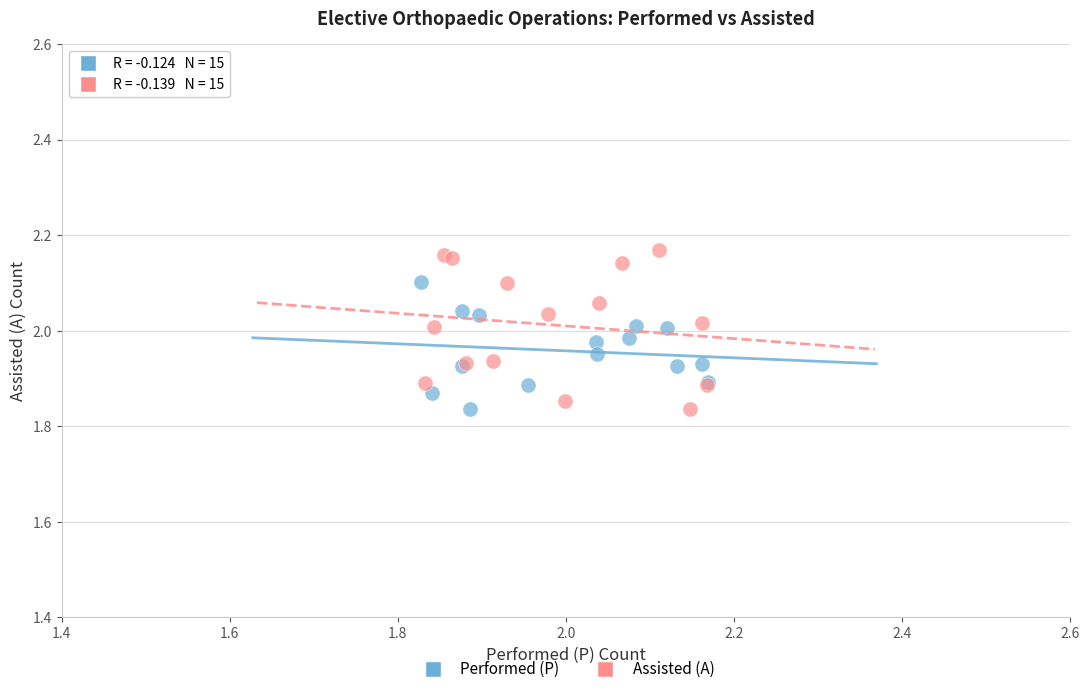

Which series has the largest Y range (max minus min)?

Assisted (A)